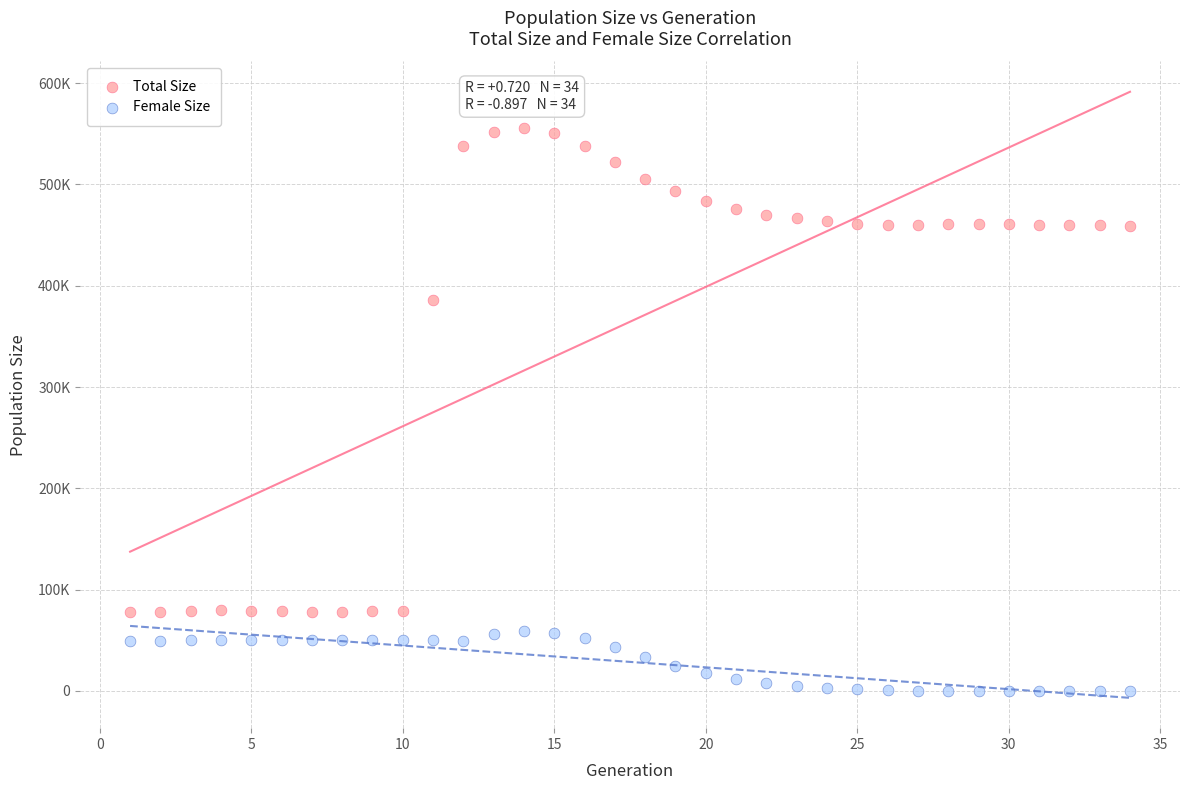

Which series contains the lowest Y value?

Female Size